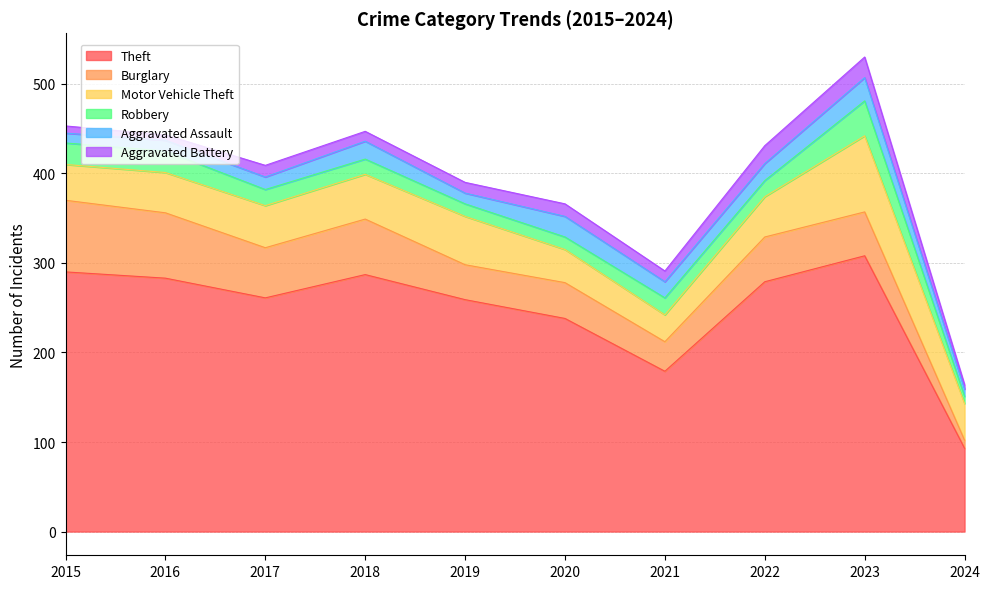

The Aggravated Battery series shows 12 at 2021. True or false?

True